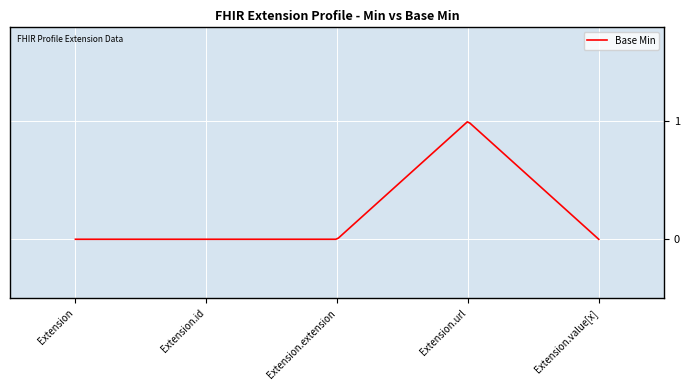

How many lines are shown in the chart?

1